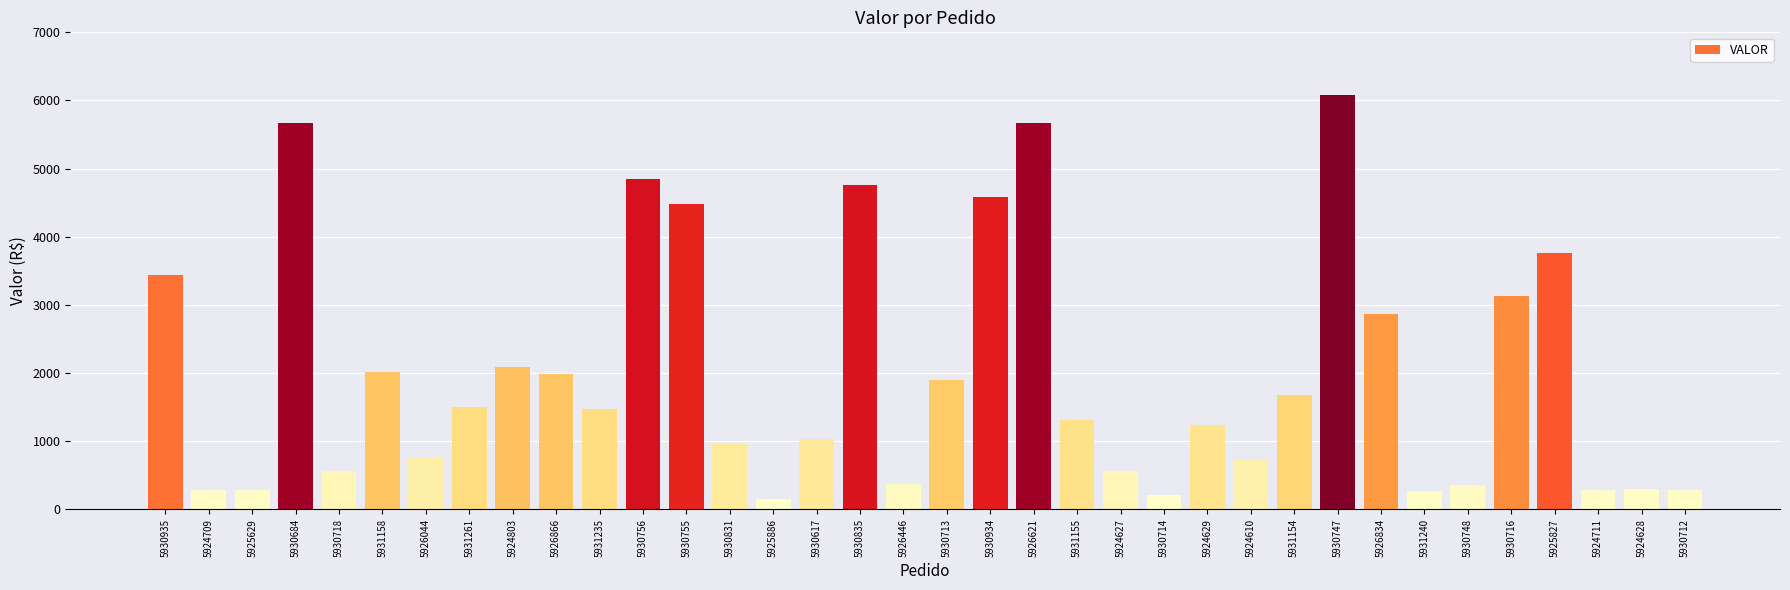

True or false: the data shows 4765.9 at 5930835.

True